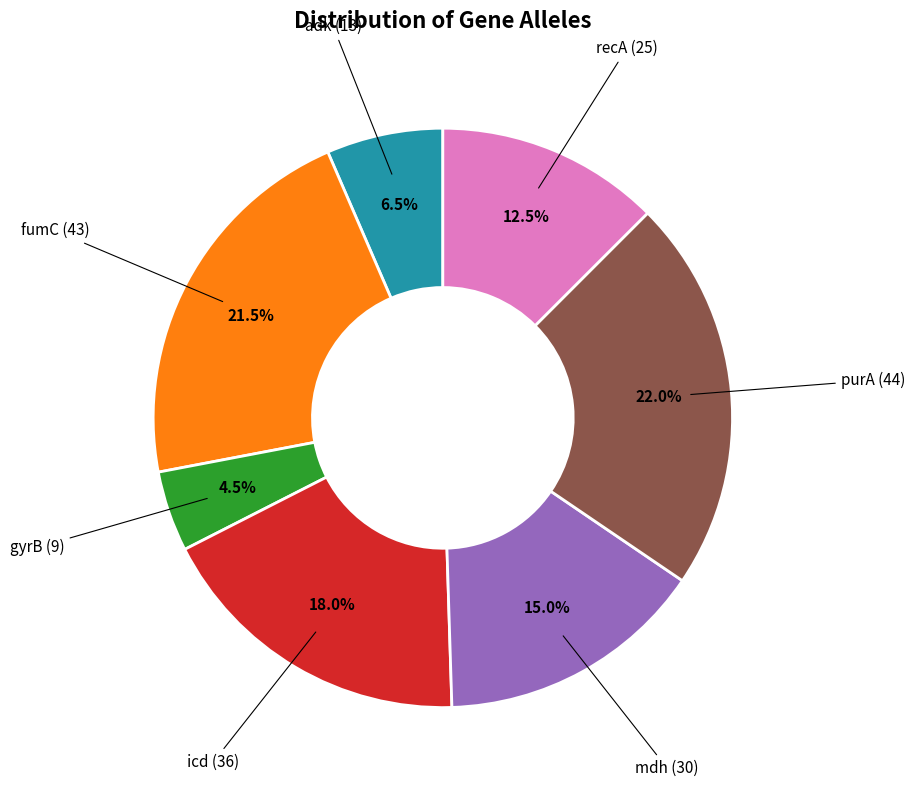

Is there a majority slice in this chart?

No